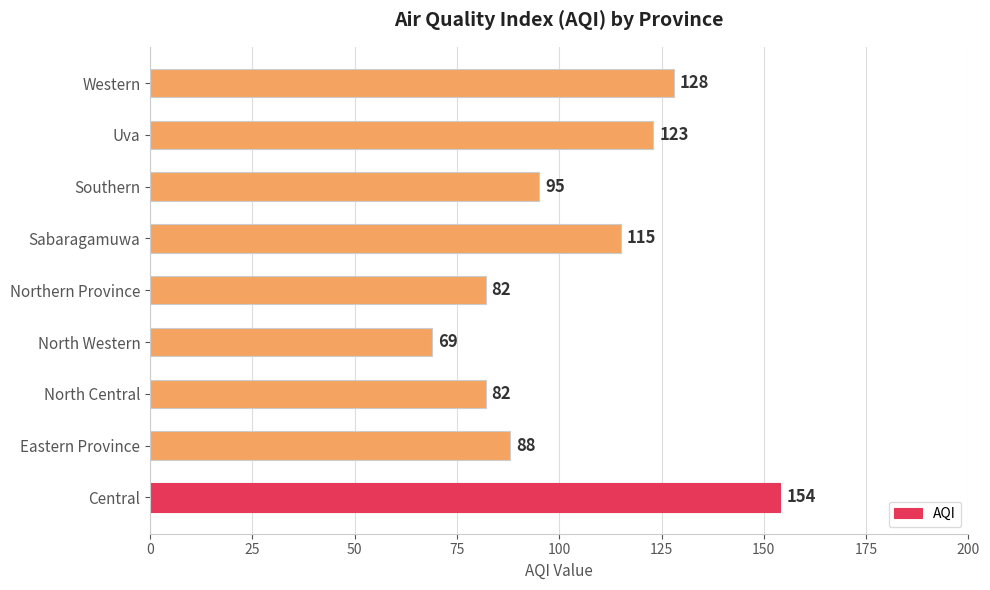

Reading top to bottom, list all the values displayed in this chart.

Western=128	Uva=123	Southern=95	Sabaragamuwa=115	Northern Province=82	North Western=69	North Central=82	Eastern Province=88	Central=154